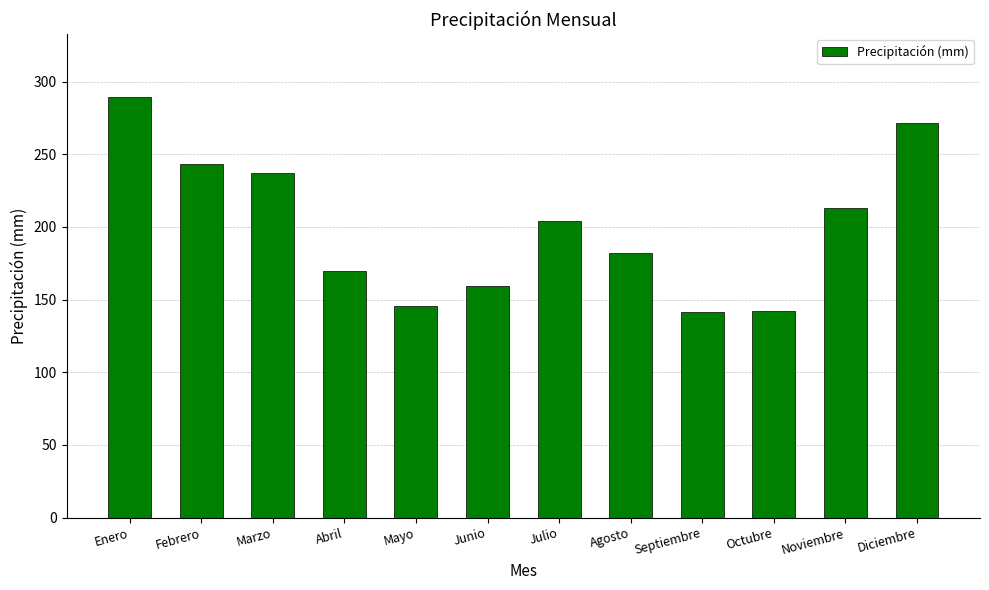

Which has a higher value, Octubre or Junio?

Junio